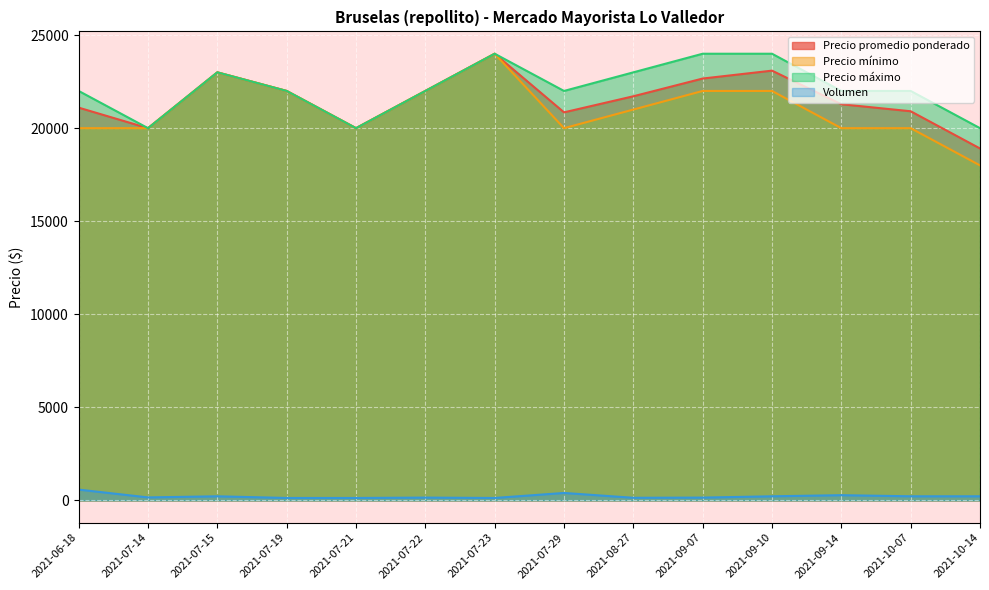

How many lines are shown in the chart?

4